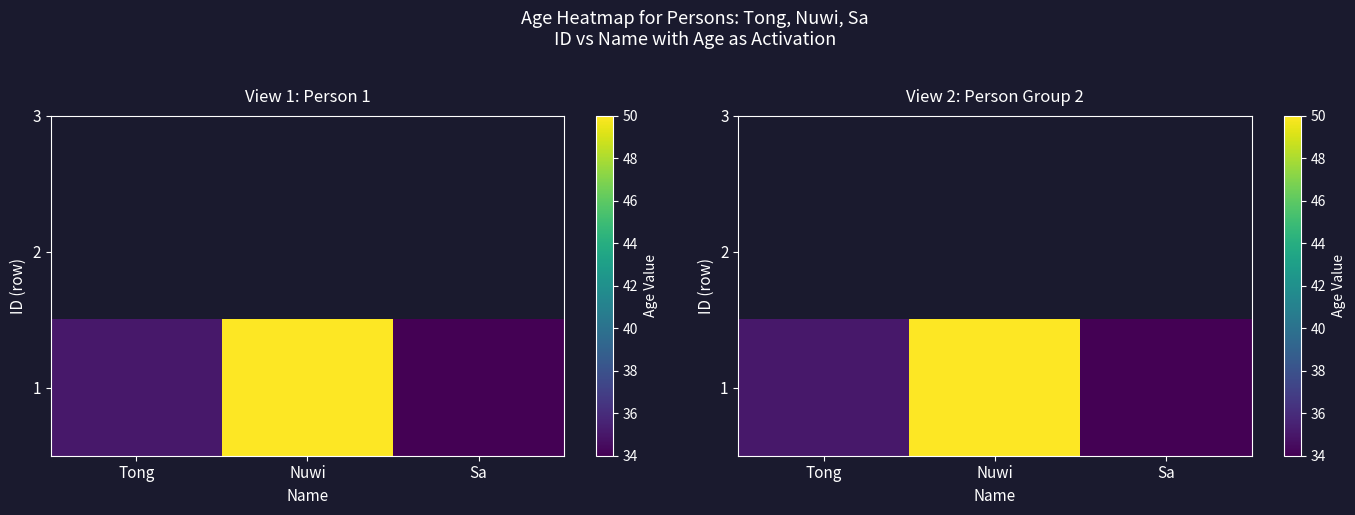

What is the sum of all values?

119